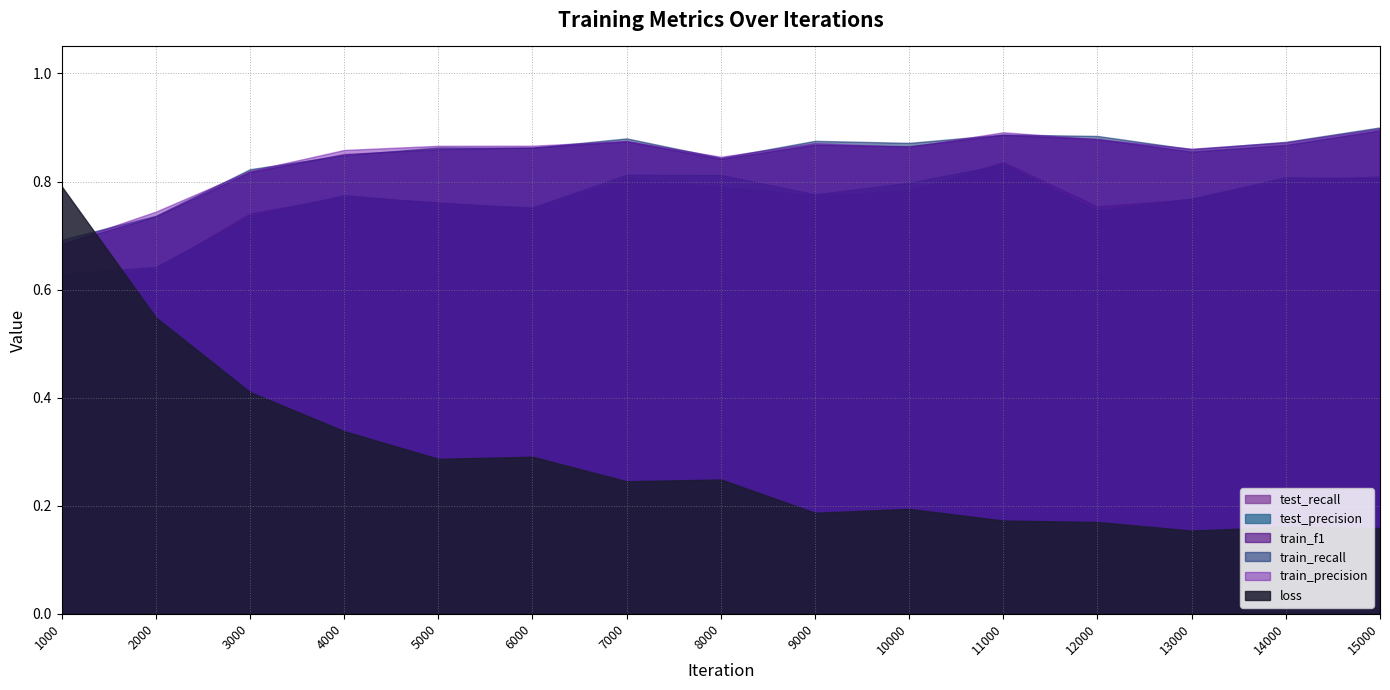

At 15000, list the series in order from smallest to largest.

loss, test_precision, test_recall, train_f1, train_precision, train_recall